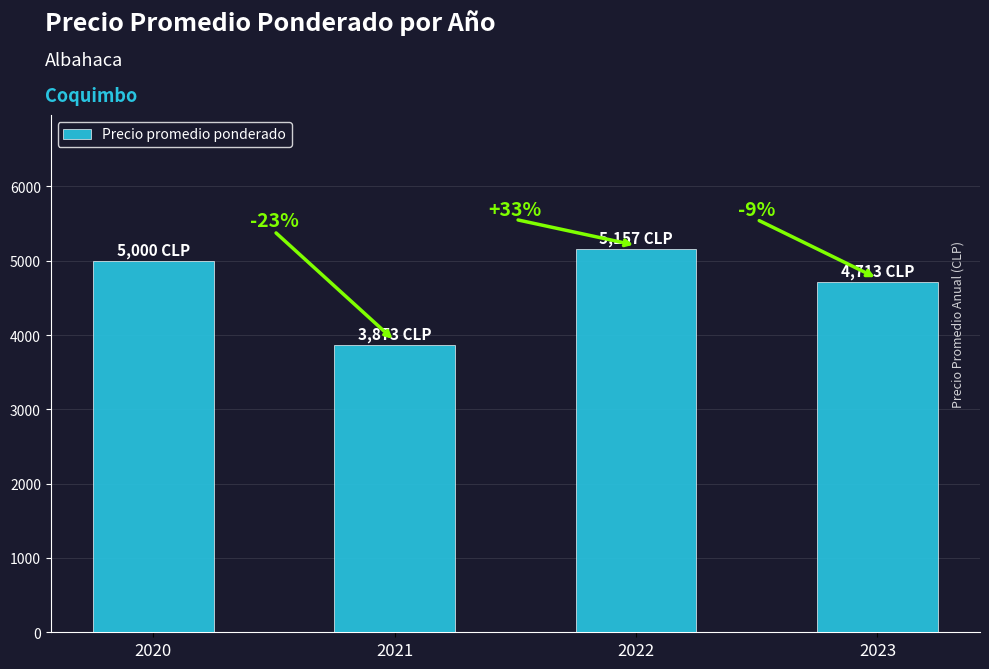

List the labels in order of value, largest first.

2022, 2020, 2023, 2021